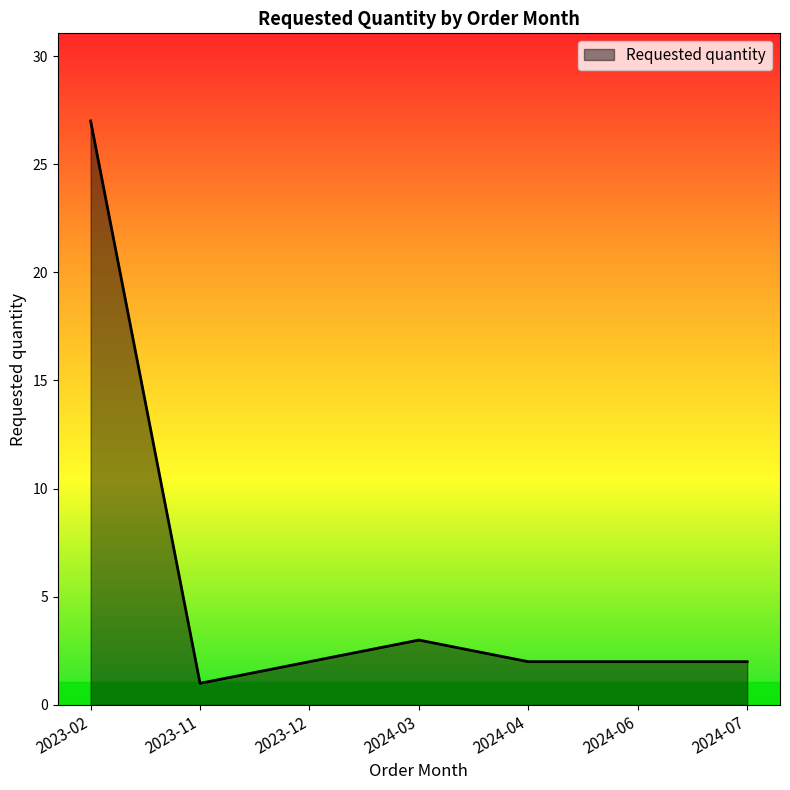

What position from the right is 2023-02?

7